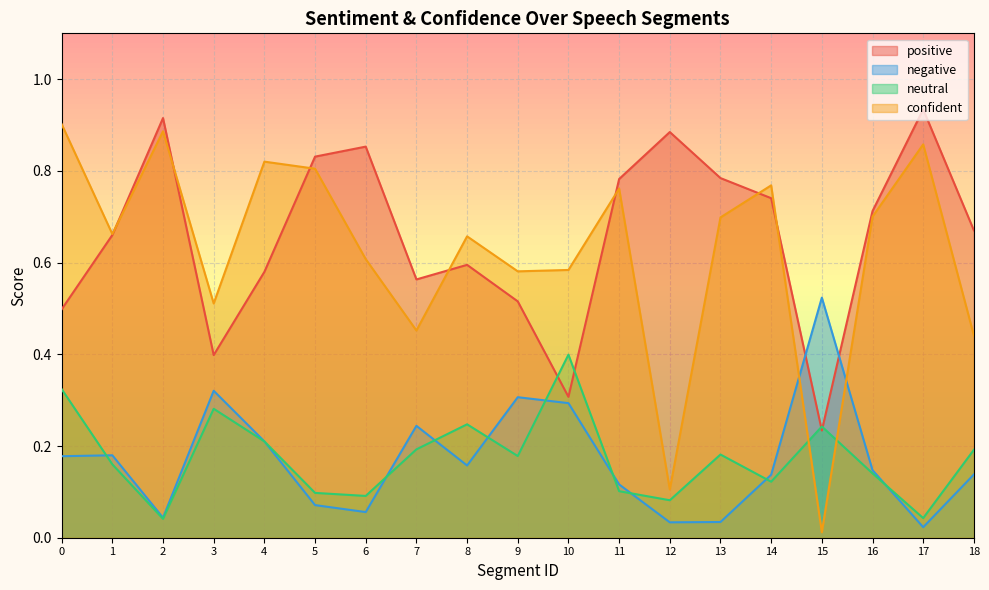

Reading left to right, list all the values displayed in this chart.

positive: 0.5	0.7	0.9	0.4	0.6	0.8	0.9	0.6	0.6	0.5	0.3	0.8	0.9	0.8	0.7	0.2	0.7	0.9	0.7
negative: 0.2	0.2	0.0	0.3	0.2	0.1	0.1	0.2	0.2	0.3	0.3	0.1	0.0	0.0	0.1	0.5	0.1	0.0	0.1
neutral: 0.3	0.2	0.0	0.3	0.2	0.1	0.1	0.2	0.2	0.2	0.4	0.1	0.1	0.2	0.1	0.2	0.1	0.0	0.2
confident: 0.9	0.7	0.9	0.5	0.8	0.8	0.6	0.5	0.7	0.6	0.6	0.8	0.1	0.7	0.8	0.0	0.7	0.9	0.4